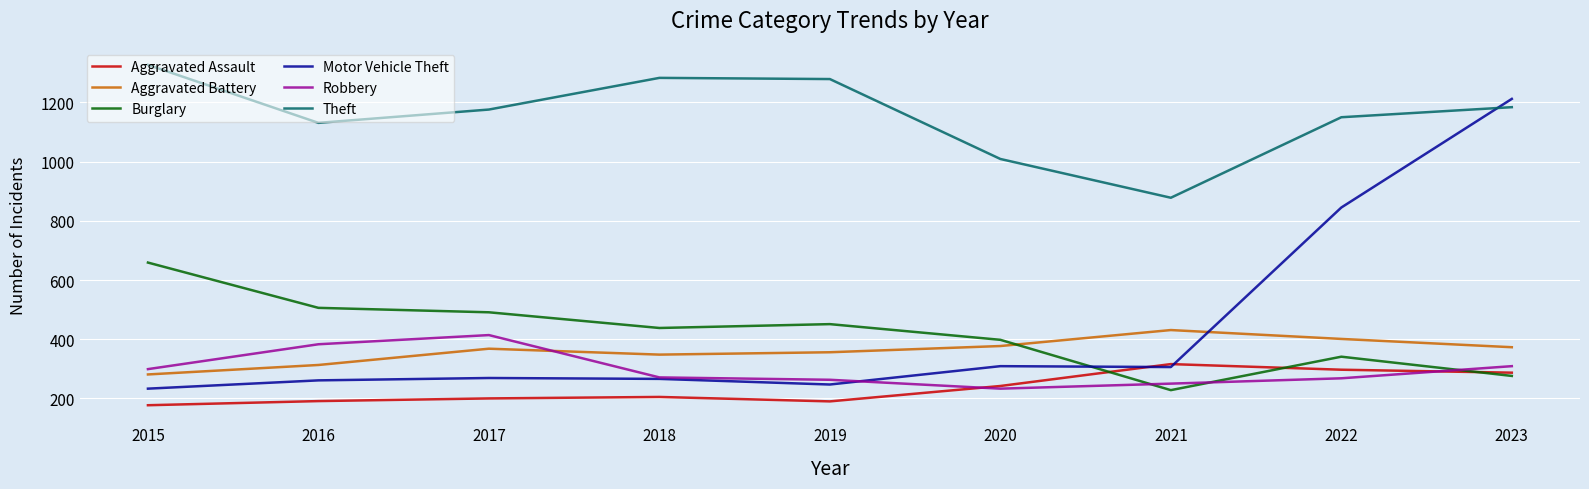

Is the value of Burglary at 2017 greater than the value of Motor Vehicle Theft at 2018?

Yes